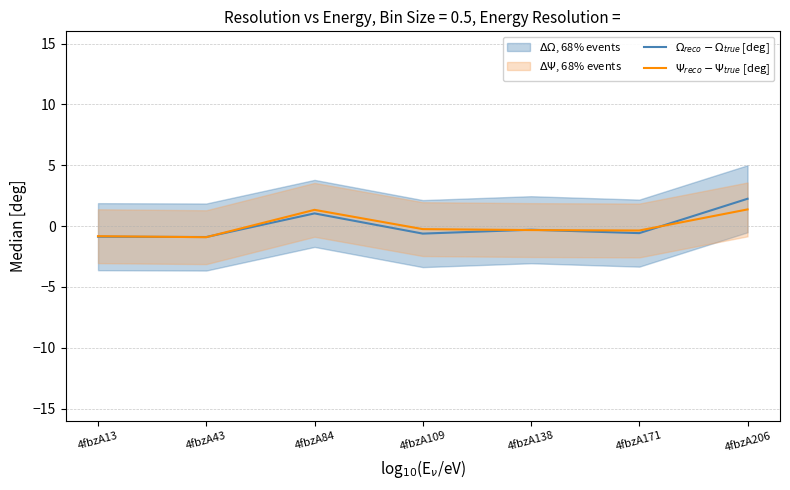

How many negative values does the $\Psi_{reco} - \Psi_{true}$ [deg] series have?

5